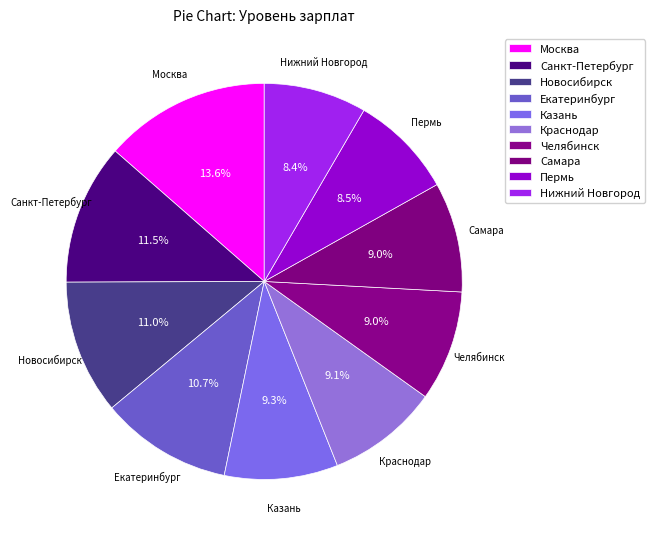

Combined, do Краснодар and Челябинск account for over 50%?

No